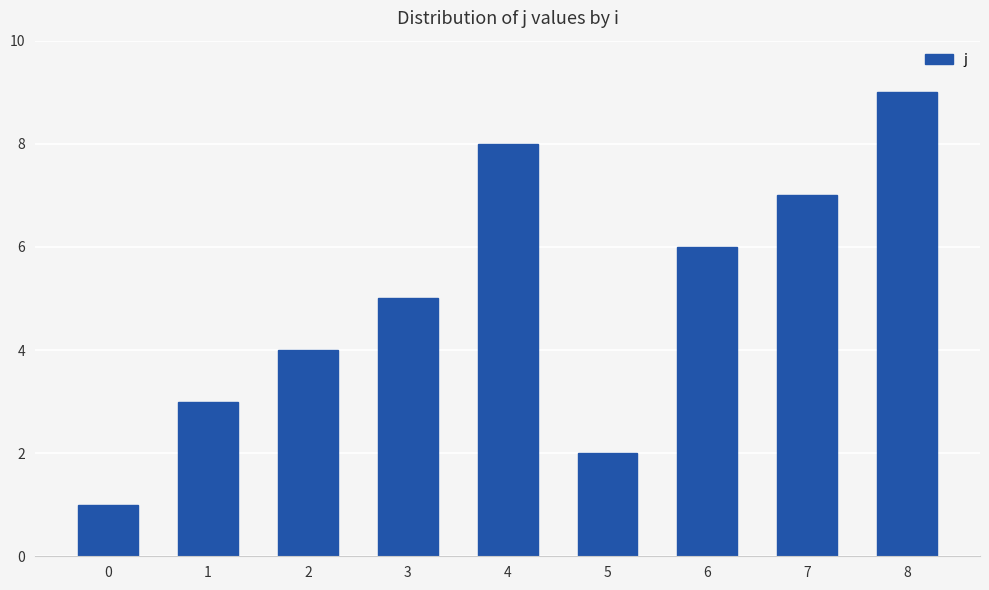

What is the difference between the maximum and minimum values?

8